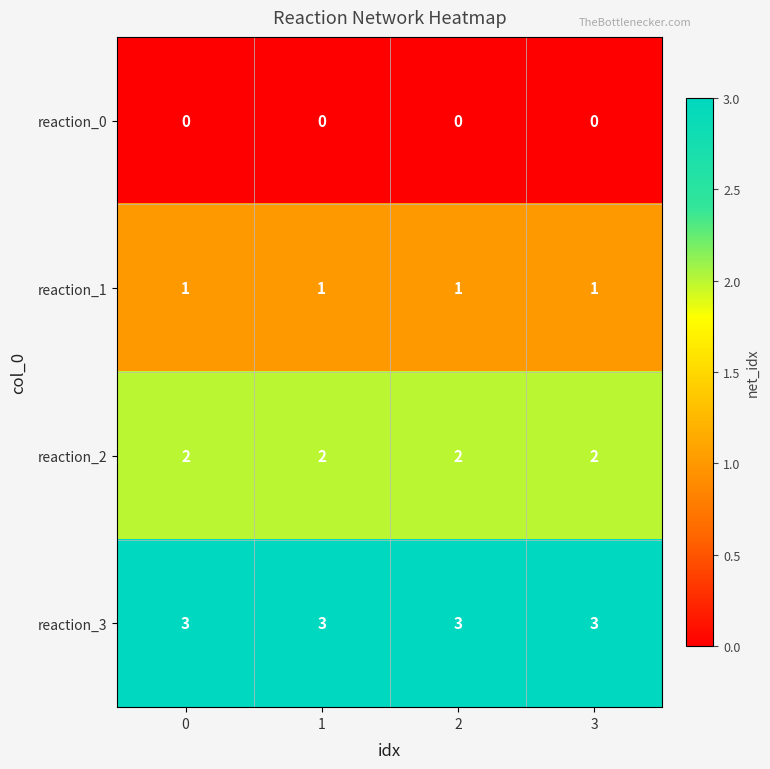

At how many categories does at least one series exceed 0?

4